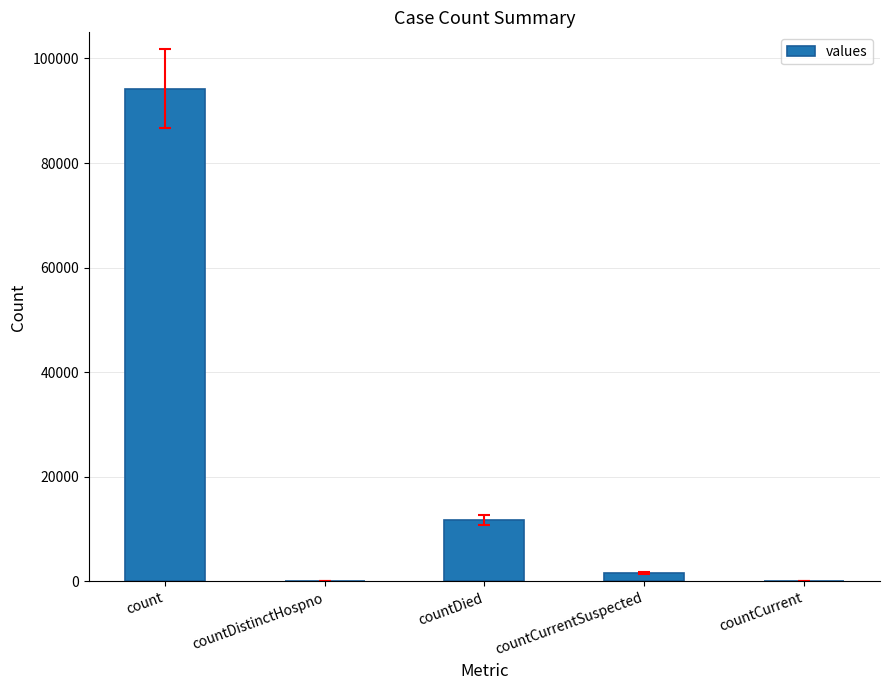

What is the sum of all values?

107602